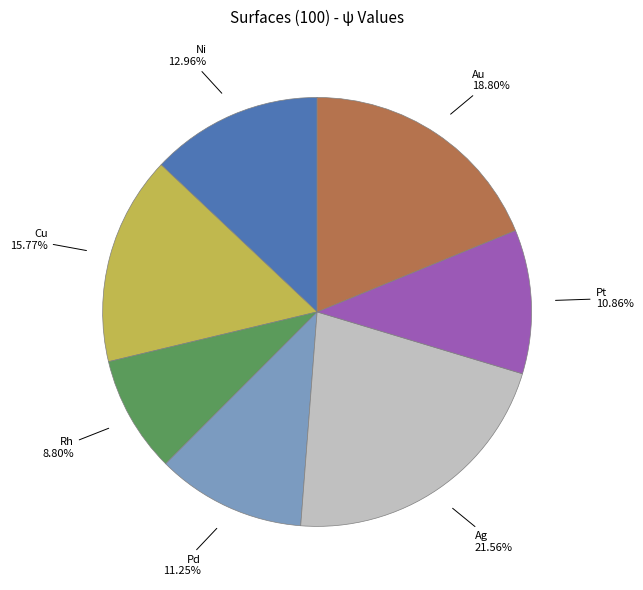

To the nearest percent, what percentage of the pie is Au?

19%